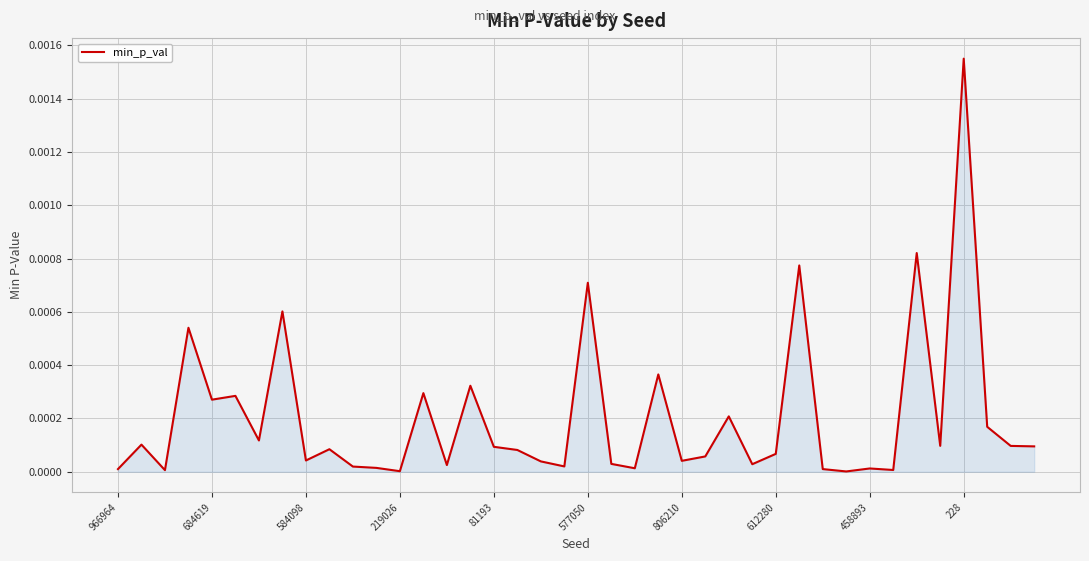

How many interior local peaks (higher than both neighbors) does the data have?

14